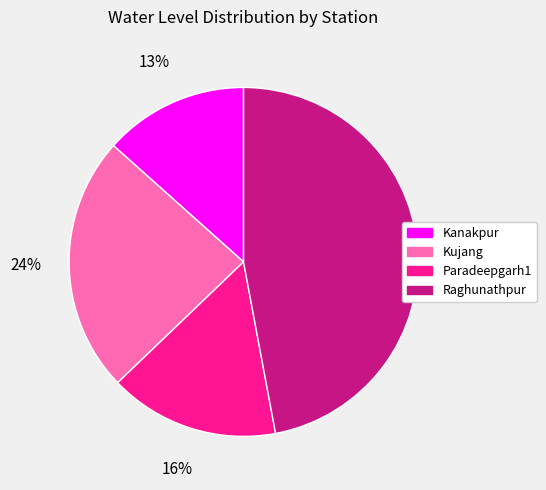

Count the number of slices in the pie.

4